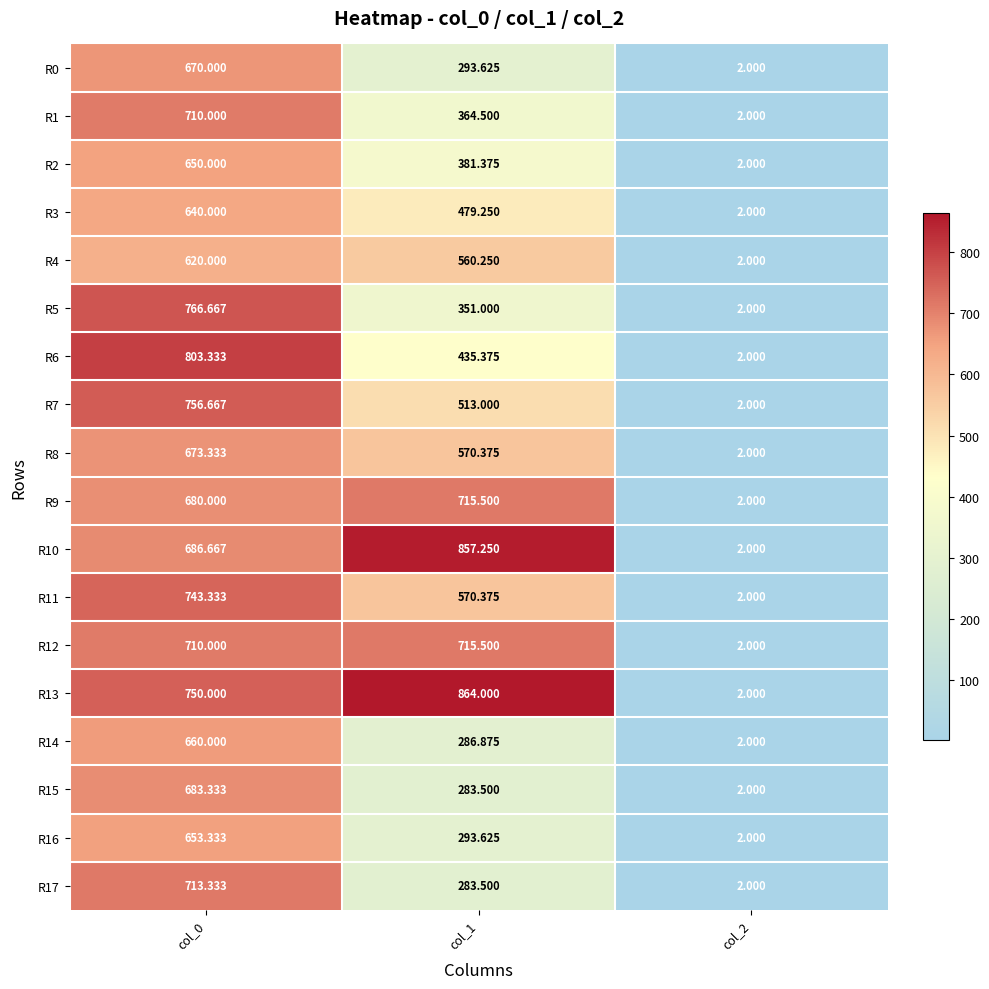

How many values in the R15 series exceed 283?

2